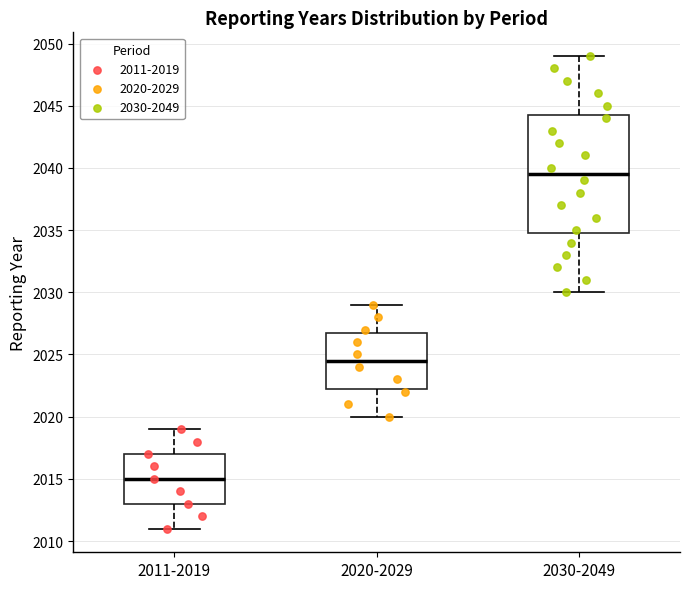

Reading left to right, read every box against the y-axis: the position of its median line, the range the box covers, and the ends of its whiskers. The values are not printed on the chart, so give them approximately, as read against the axis.

2011-2019: median 2015.0, box 2013.0 to 2017.0, whiskers 2011.0 to 2019.0
2020-2029: median 2024.5, box 2022.5 to 2027.0, whiskers 2020.0 to 2029.0
2030-2049: median 2039.5, box 2035.0 to 2044.5, whiskers 2030.0 to 2049.0